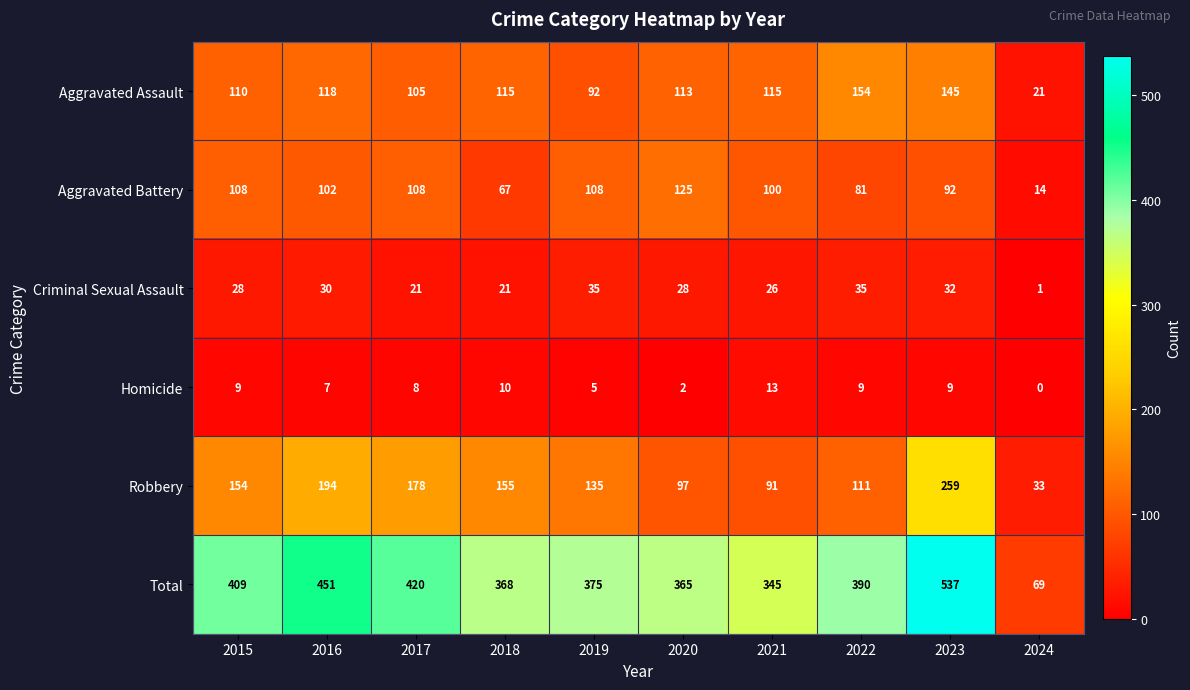

Where is Total nearest to the value 303?

2021